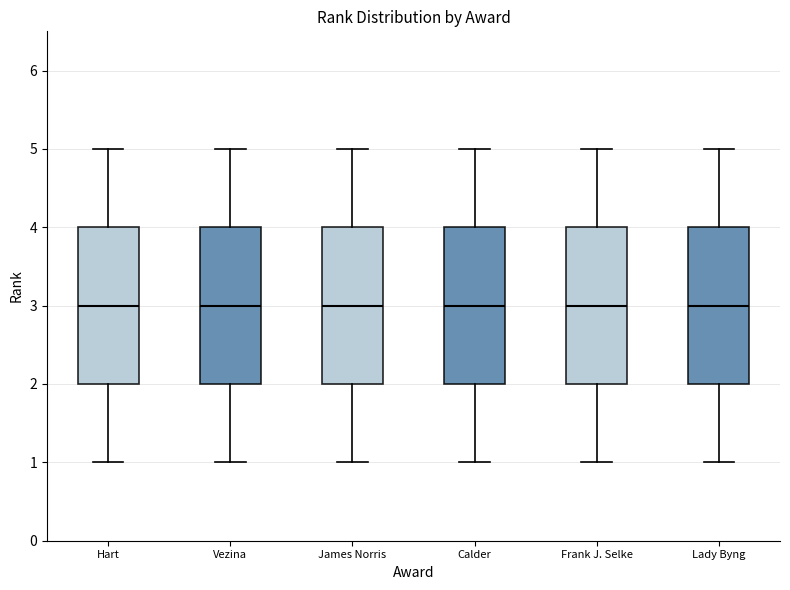

Where does the median line of the box for Lady Byng sit on the y-axis? The values are not printed on the chart, so give them approximately, as read against the axis.

3